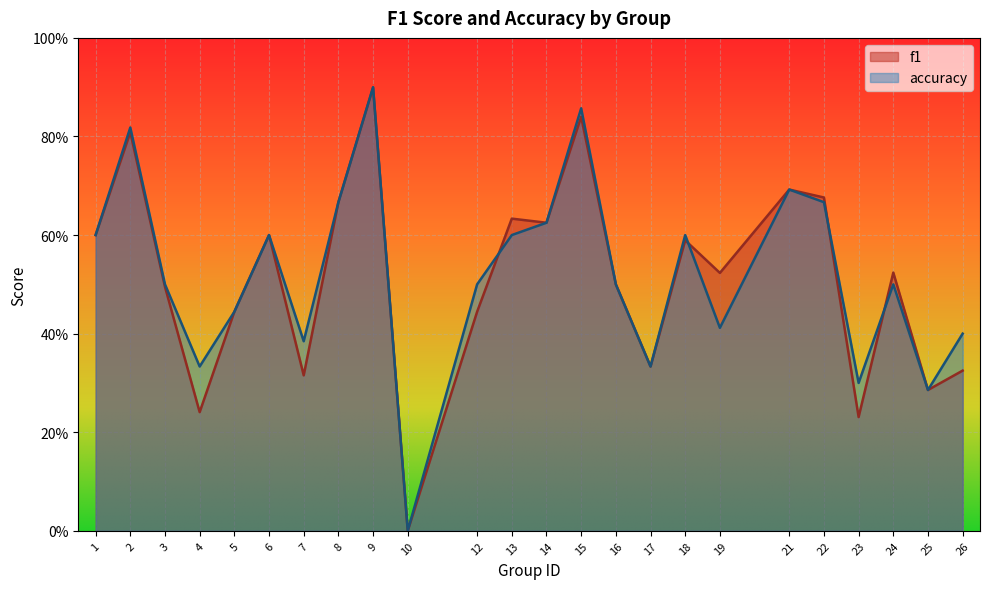

What is the value of the f1 point at the 14th from the left?

0.8